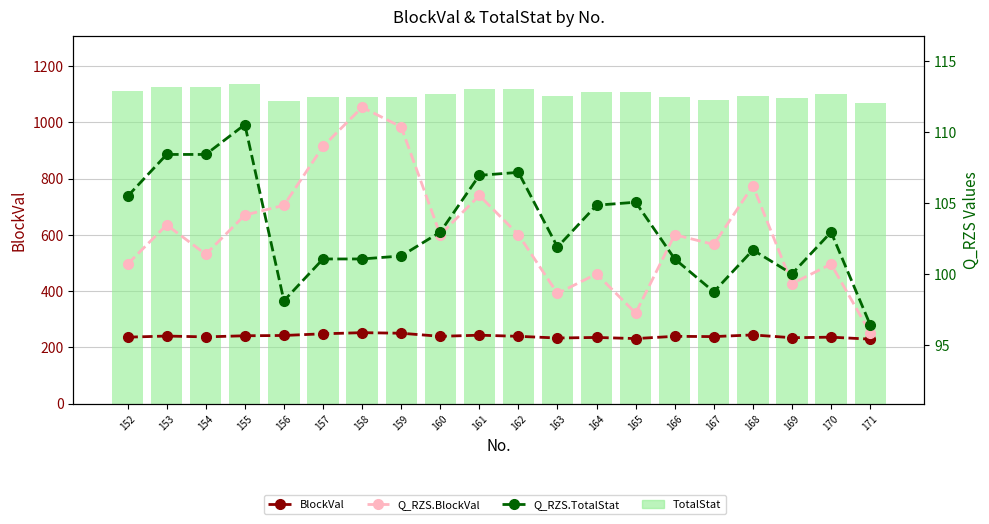

Where does the Q_RZS.BlockVal series first go above 102?

153